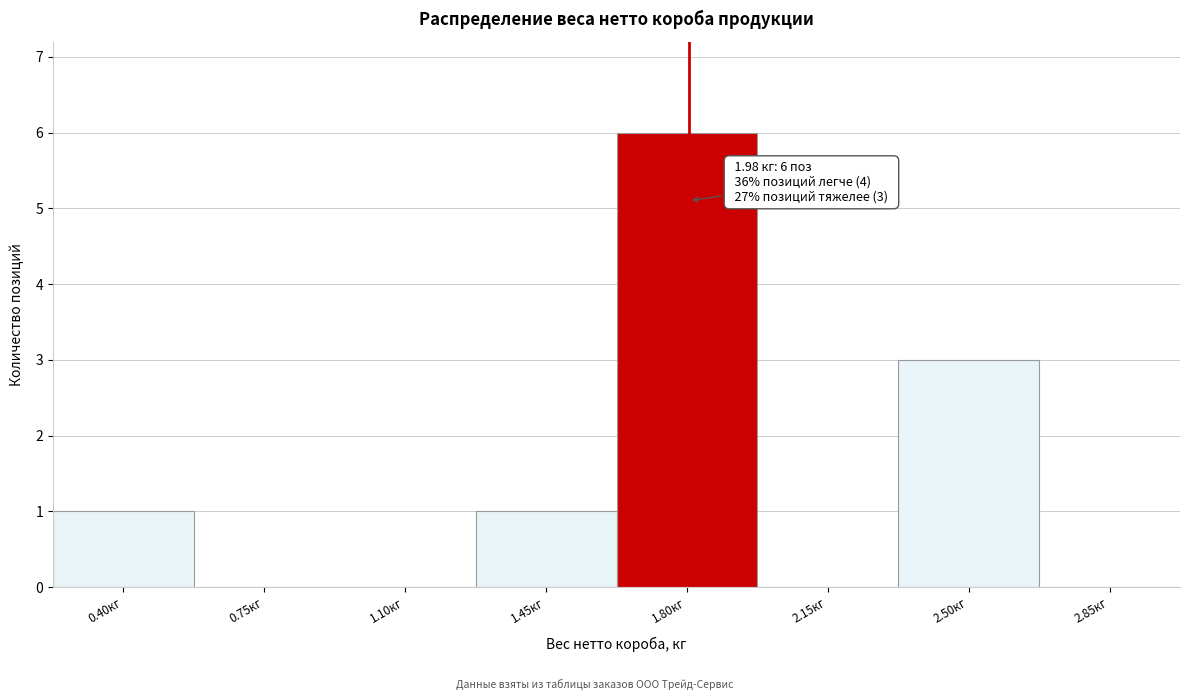

Reading left to right, list all the values displayed in this chart.

0.40кг=1	0.75кг=0	1.10кг=0	1.45кг=1	1.80кг=6	2.15кг=0	2.50кг=3	2.85кг=0